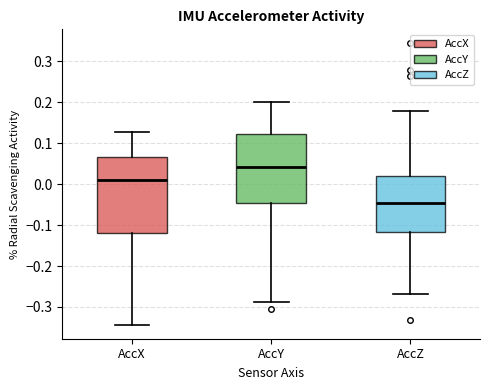

Reading left to right, read every box against the y-axis: the position of its median line, the range the box covers, and the ends of its whiskers. The values are not printed on the chart, so give them approximately, as read against the axis.

AccX: median 0.01, box -0.12 to 0.07, whiskers -0.34 to 0.13
AccY: median 0.04, box -0.05 to 0.12, whiskers -0.29 to 0.20
AccZ: median -0.05, box -0.12 to 0.02, whiskers -0.27 to 0.18